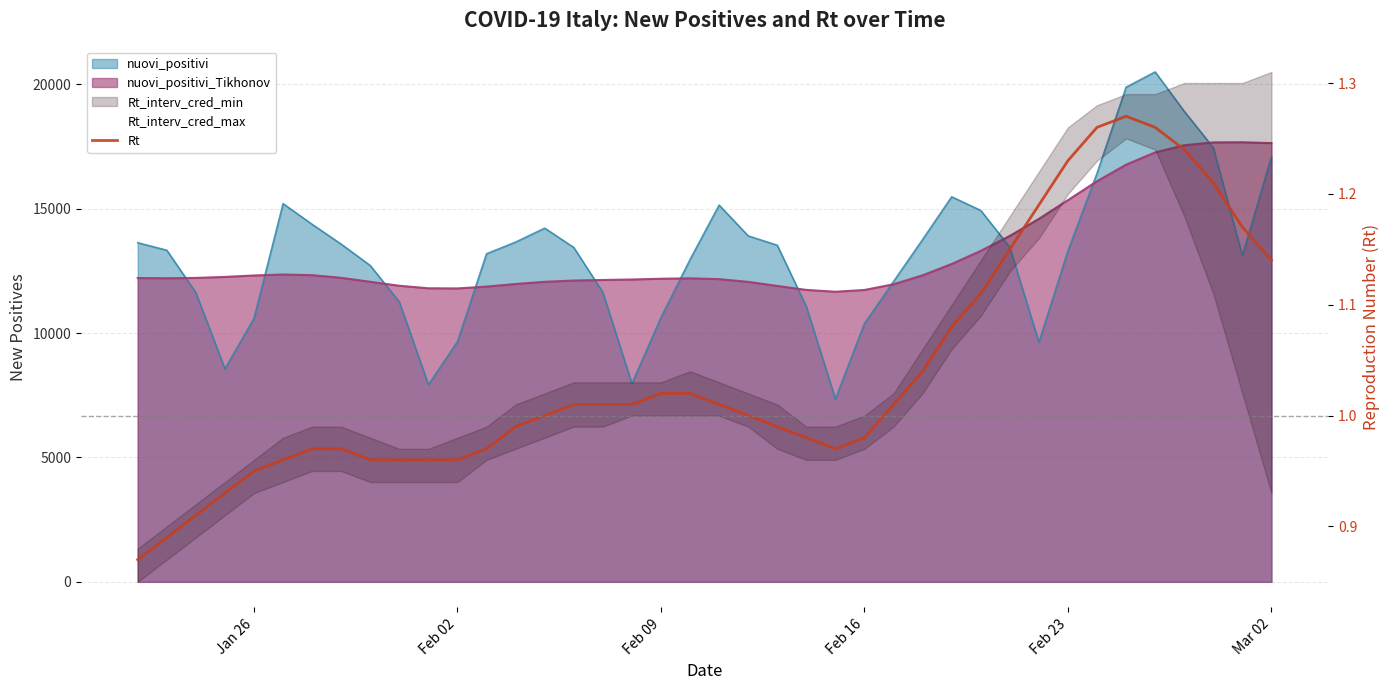

How many data points does each series have?

40